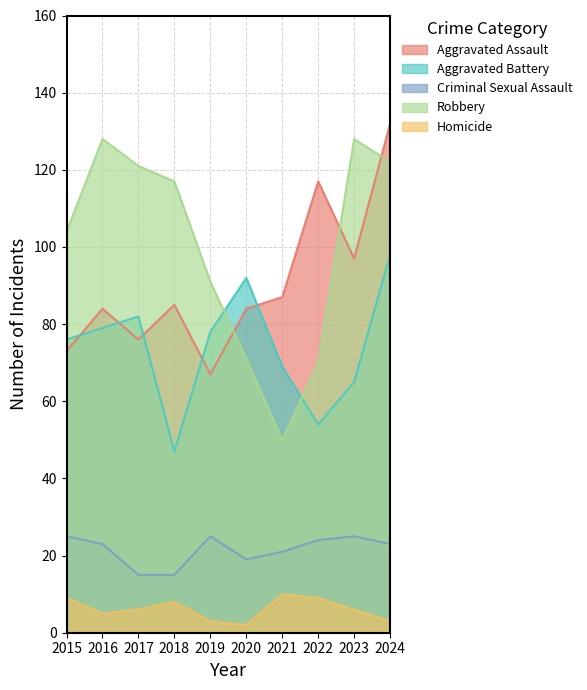

How many interior local peaks does the Aggravated Battery series have?

2